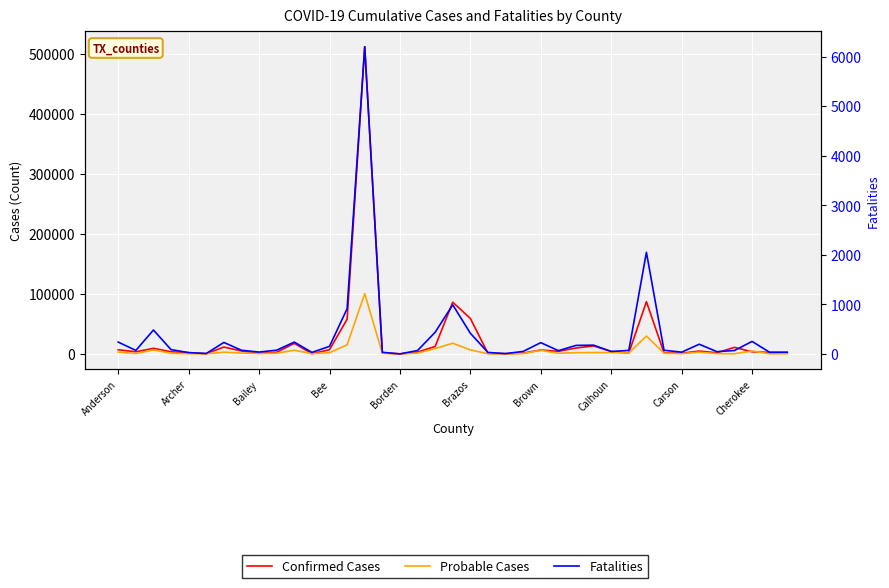

What is the difference between the second highest and minimum values in the Fatalities series?

2050